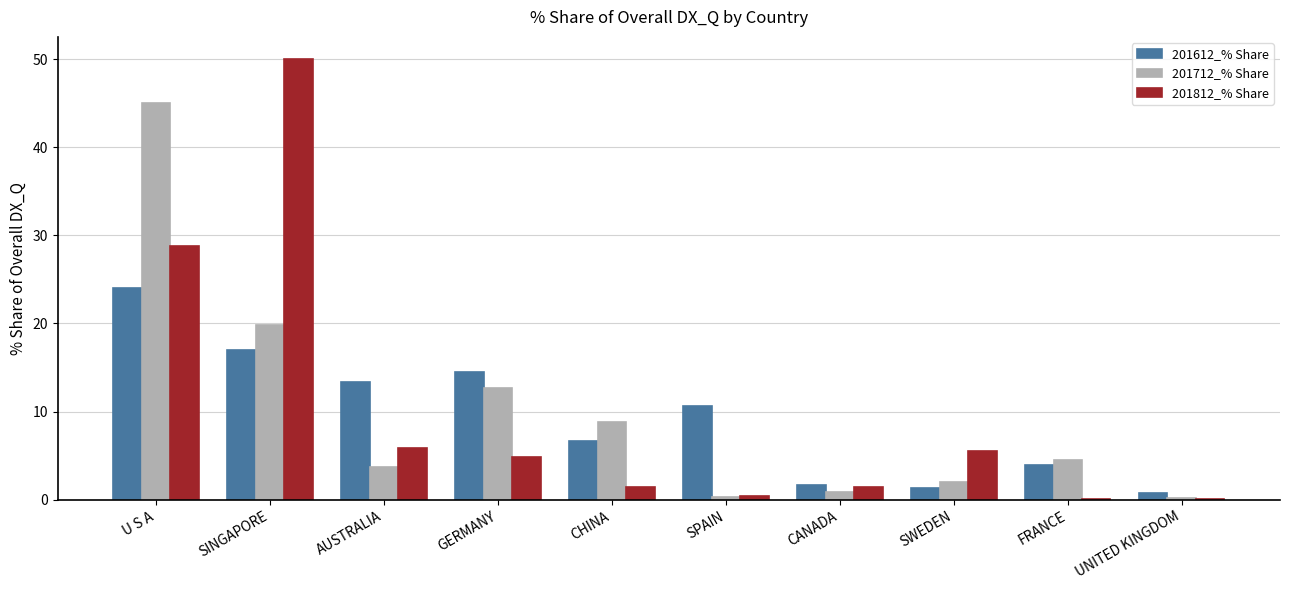

What value does the 201612_% Share series have at CHINA?

6.7